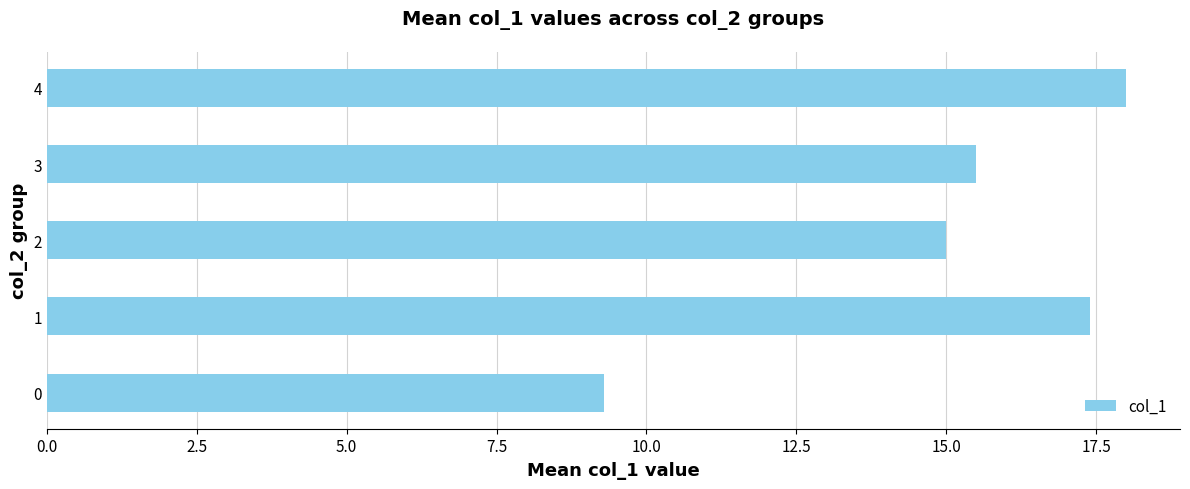

What is the change in value from 0 to 2?

+5.7